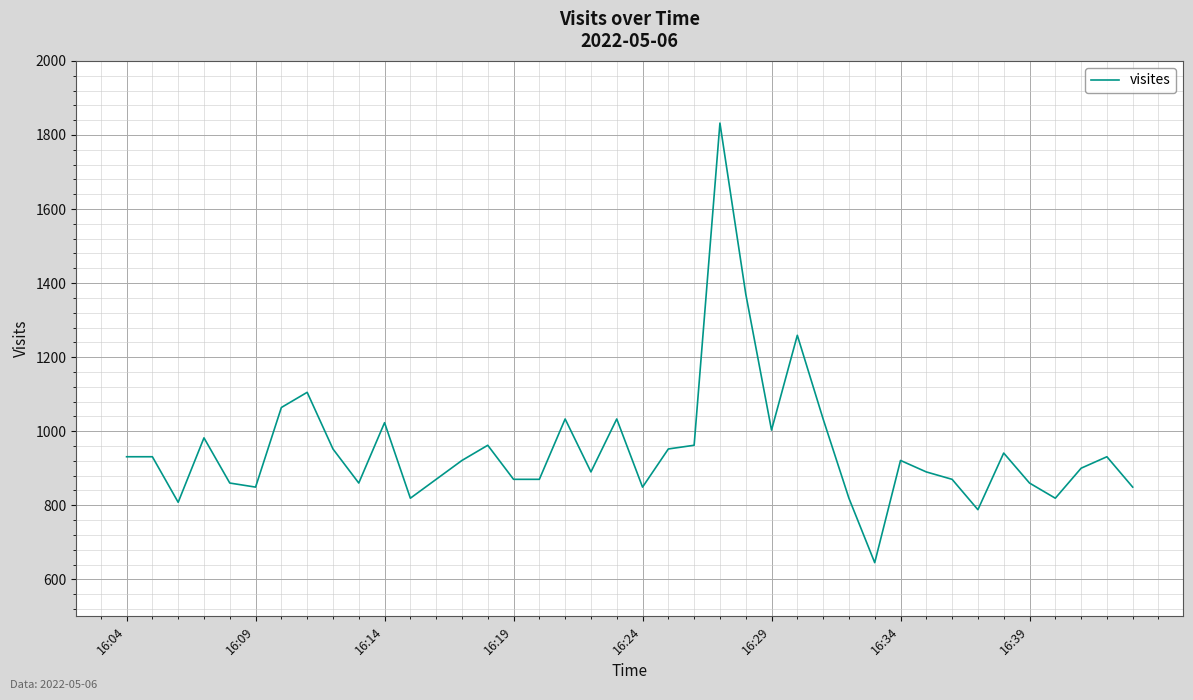

What is the minimum value shown in the chart?

645